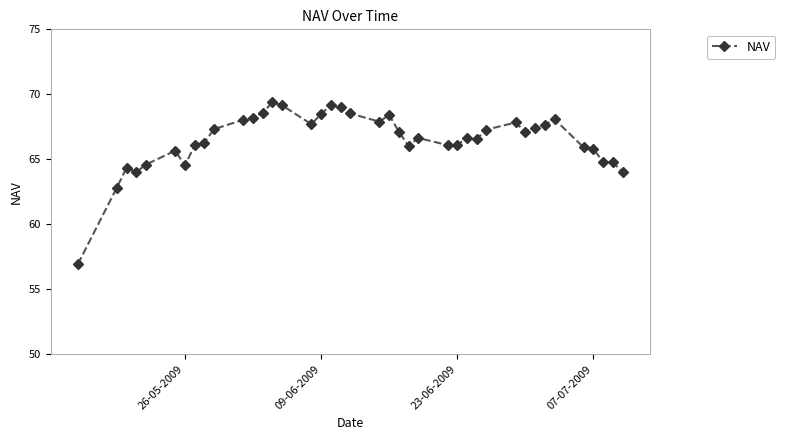

What is the smallest value displayed?

56.9